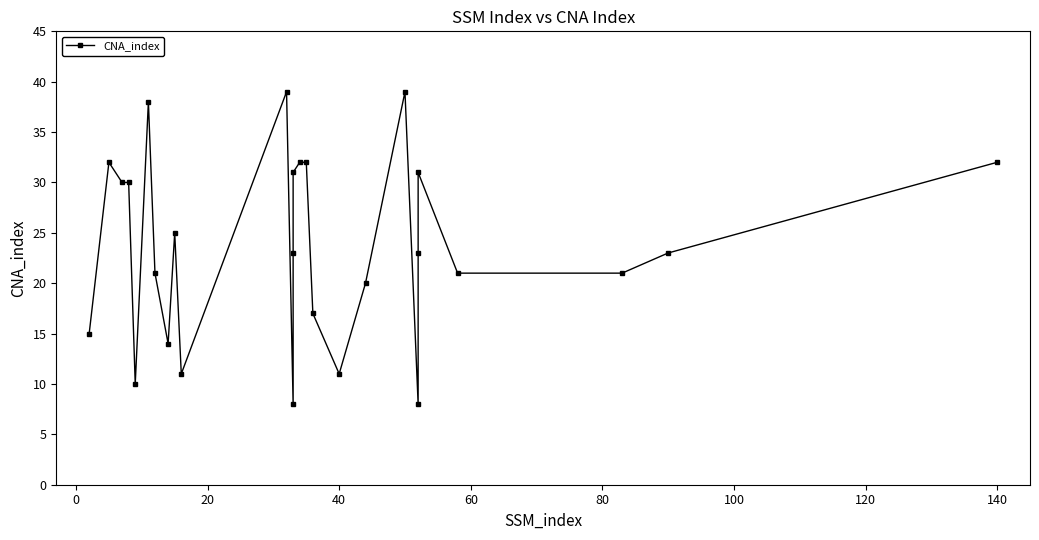

What is the maximum value shown in the chart?

39